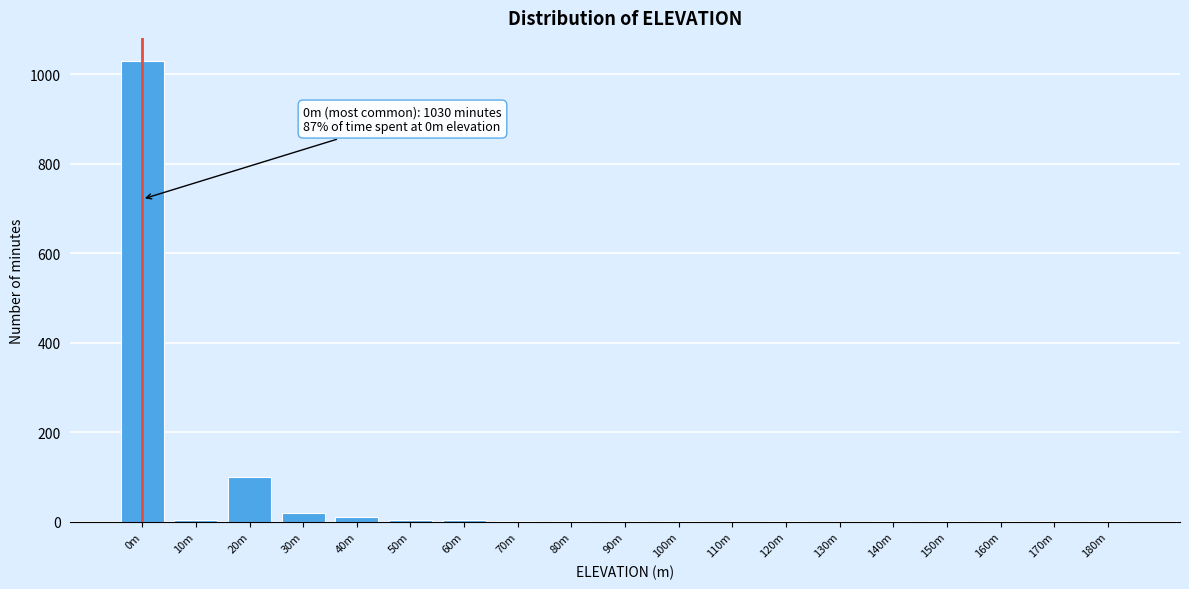

Is it true that the value at 20m is 100?

True